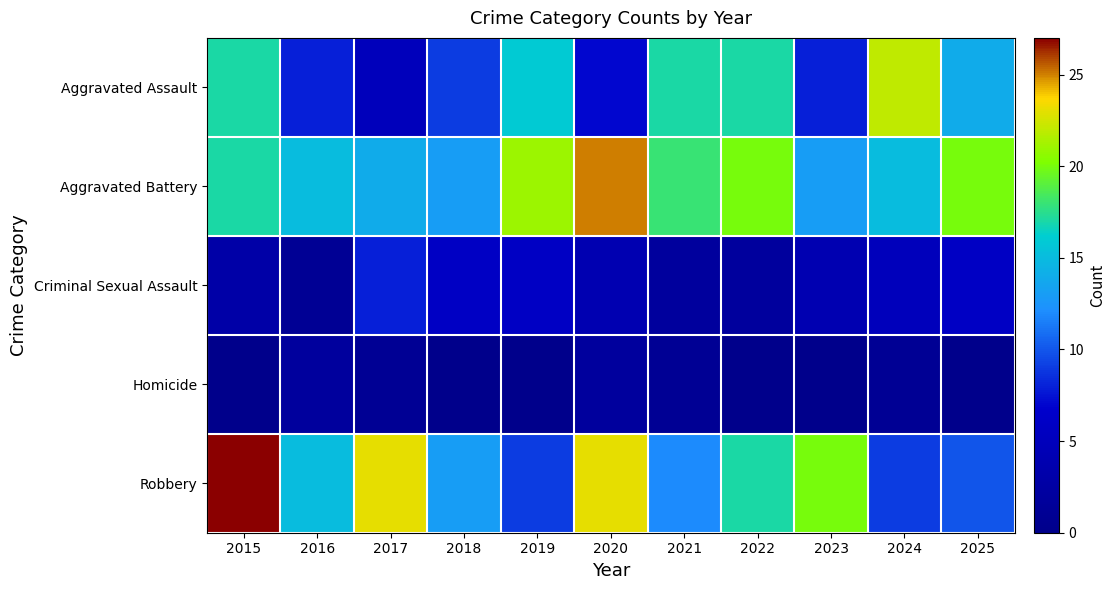

Which series has the widest spread of values?

Robbery